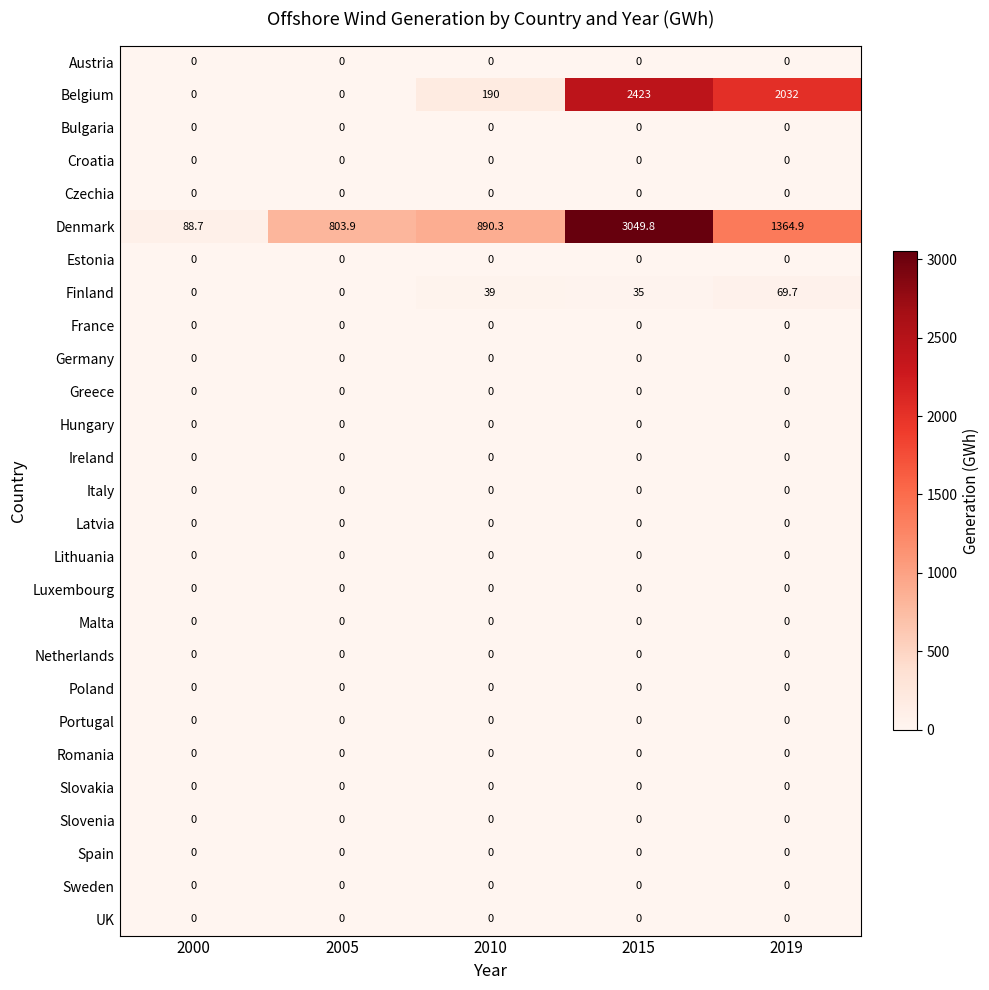

What is the total value across all series at 2005?

803.9